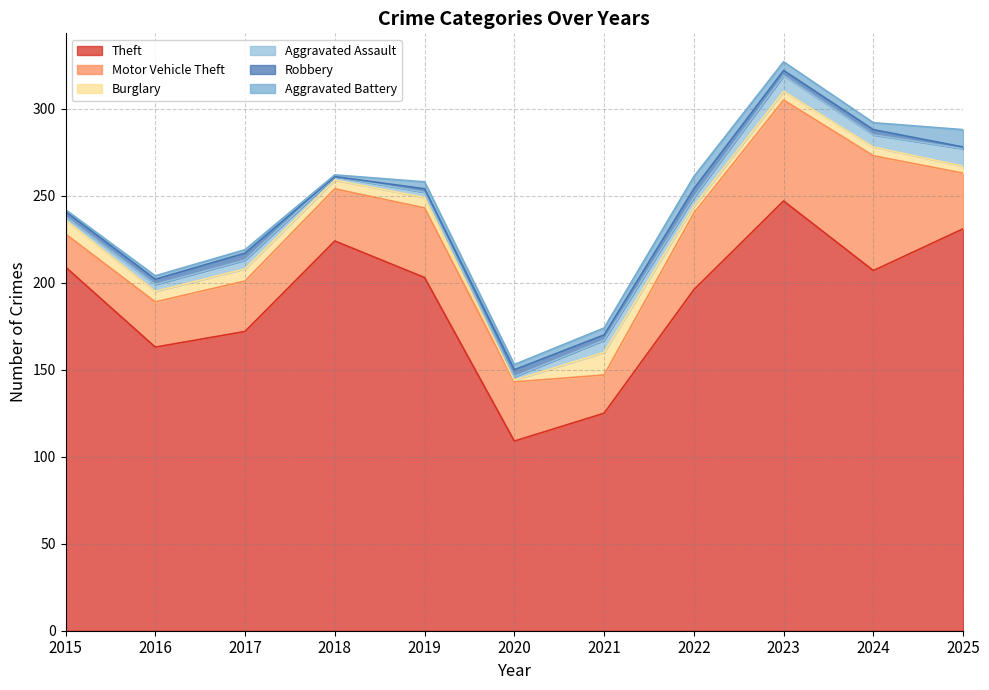

How many values in the Aggravated Battery series exceed 4?

3